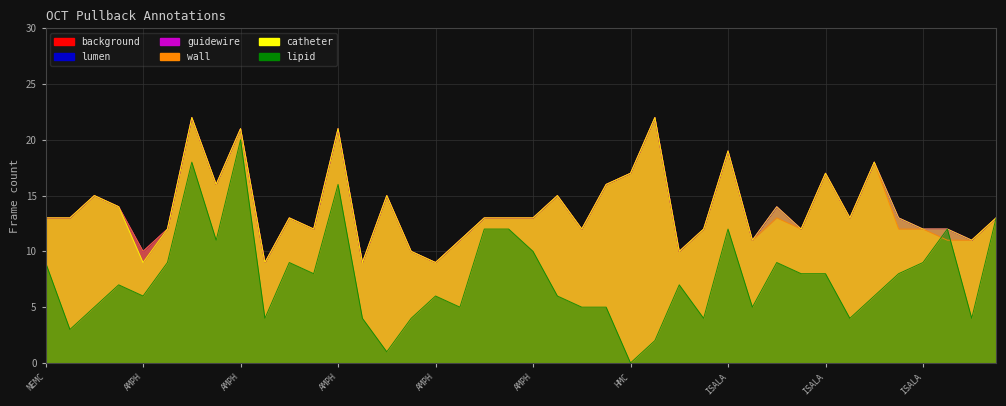

At which category does background reach its first local peak?

NLD-AMPH-0003